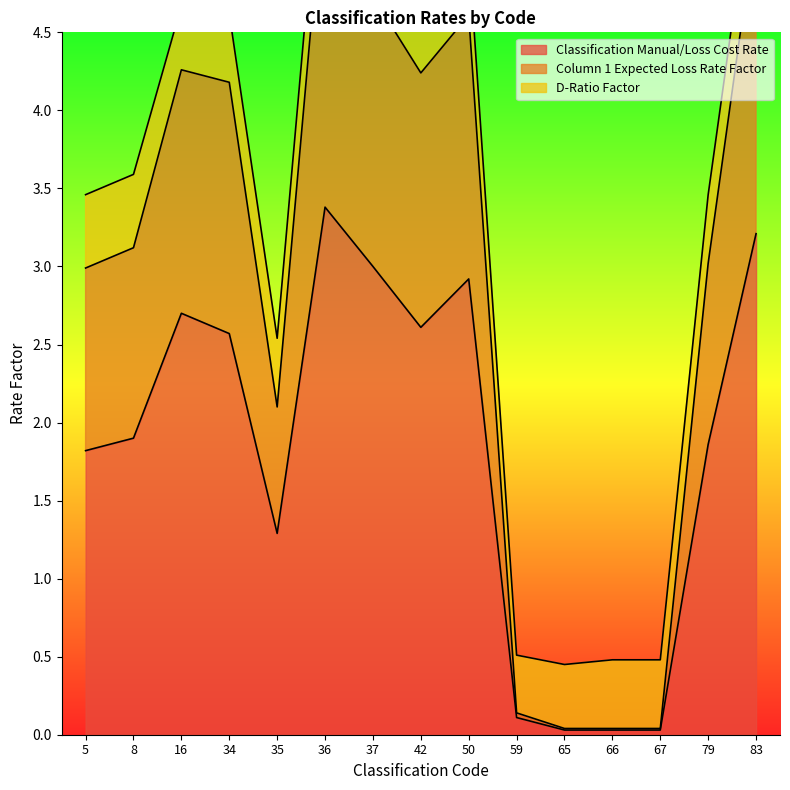

What is the approximate value of Classification Manual/Loss Cost Rate at 50?

2.9